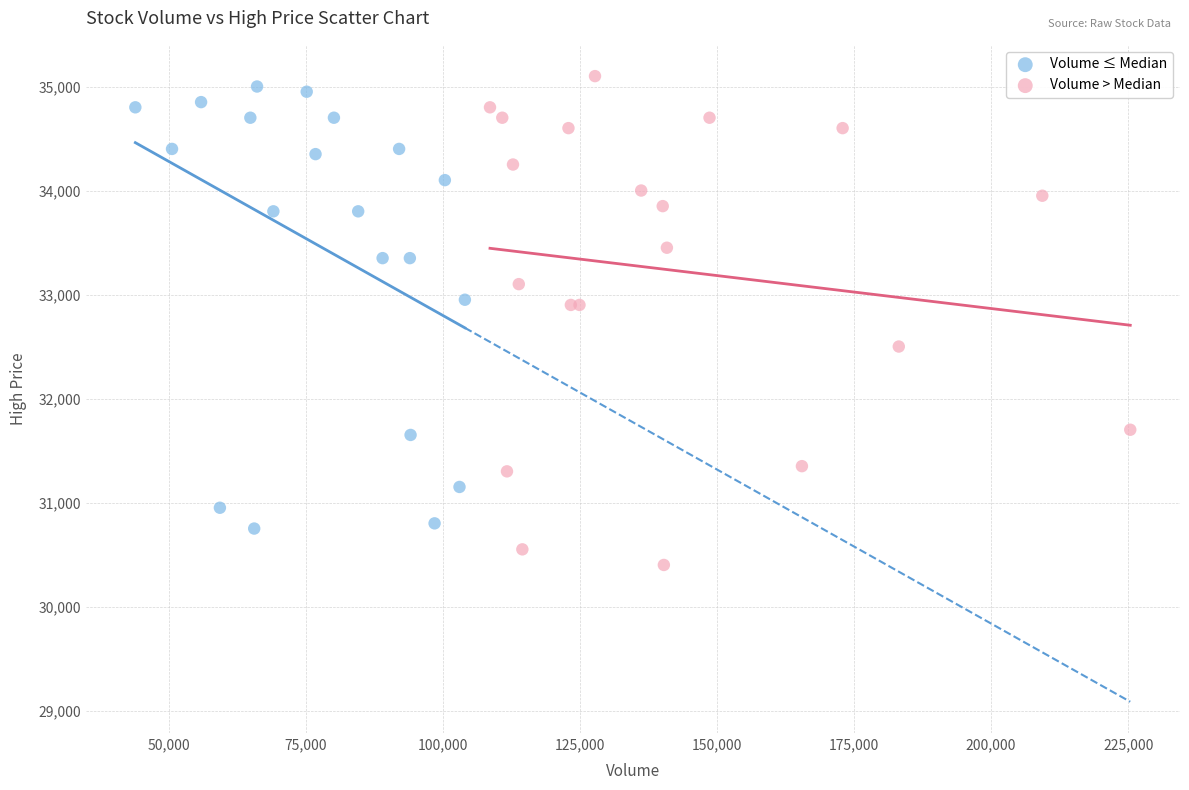

Which series contains the lowest Y value?

Volume > Median